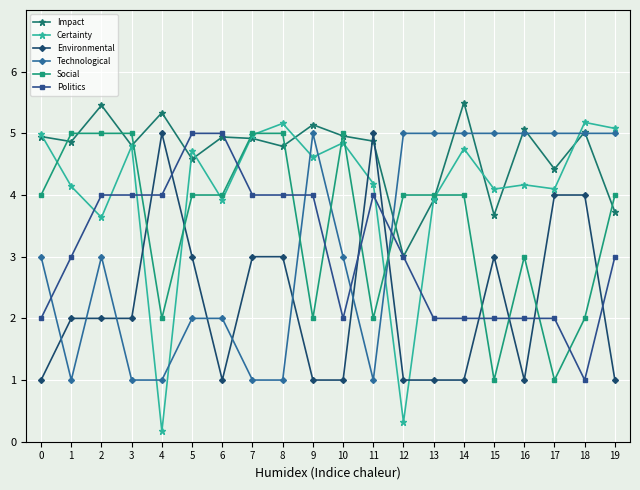

In Impact, how many points are lower than both neighbors (excluding endpoints)?

7